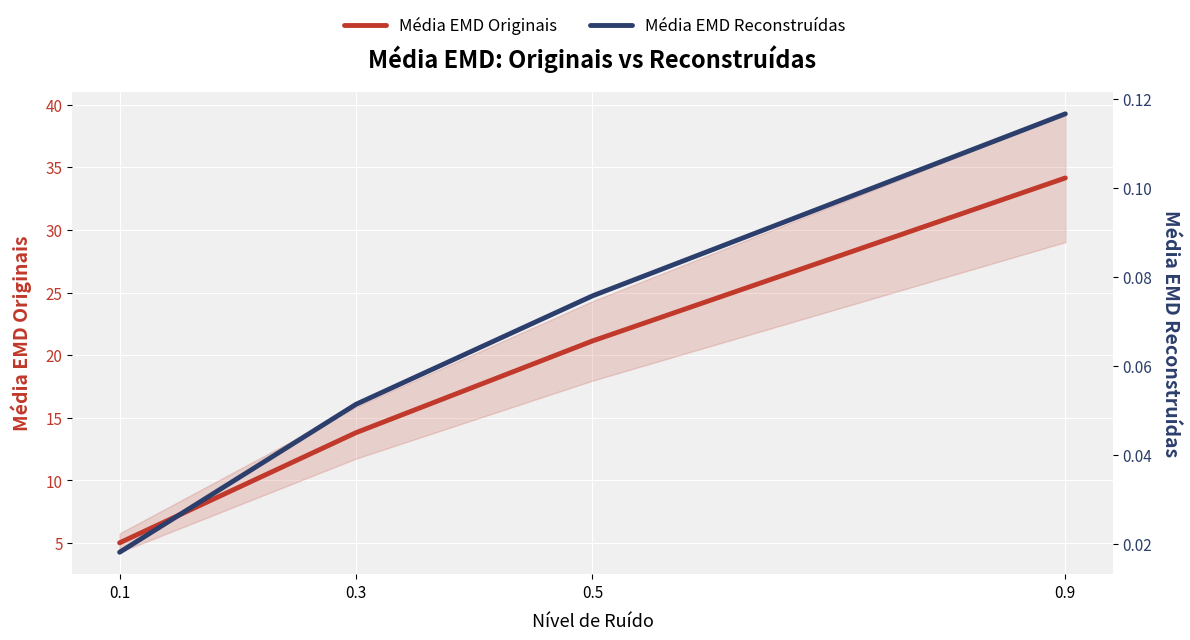

Which series changed the most between 0.1 and 0.3?

Média EMD Originais